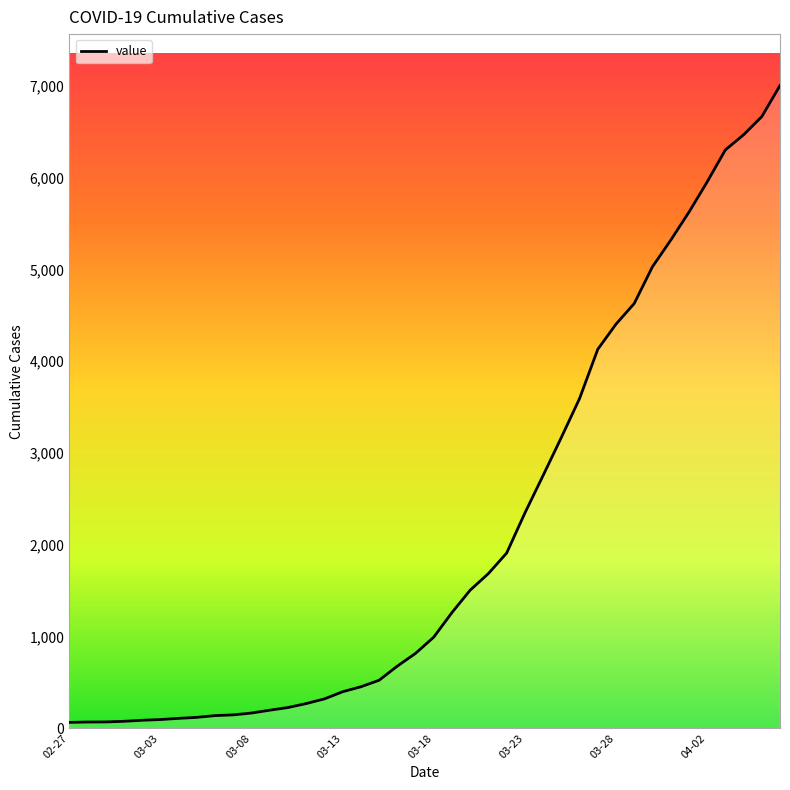

How many lines are shown in the chart?

1